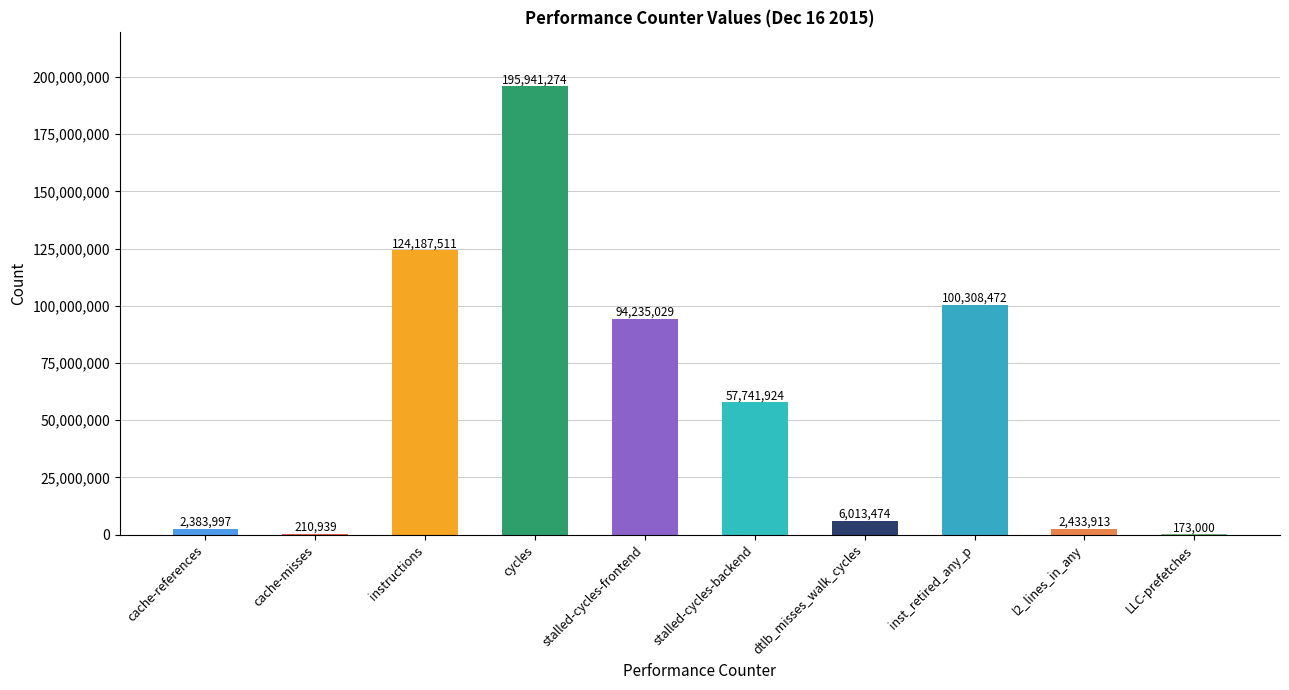

Does the chart contain stacked bars?

No